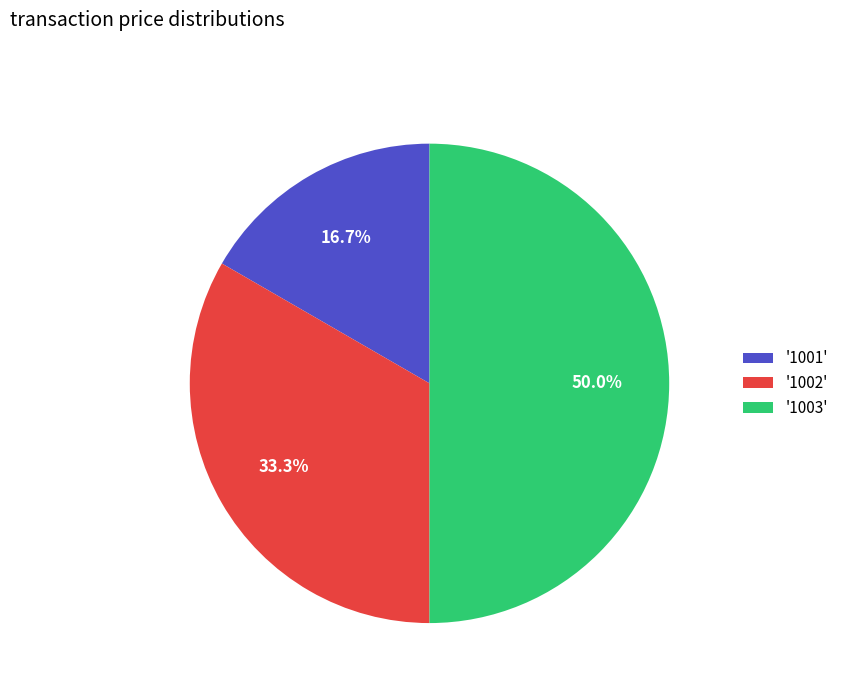

Which category has the biggest portion of the pie?

'1003'